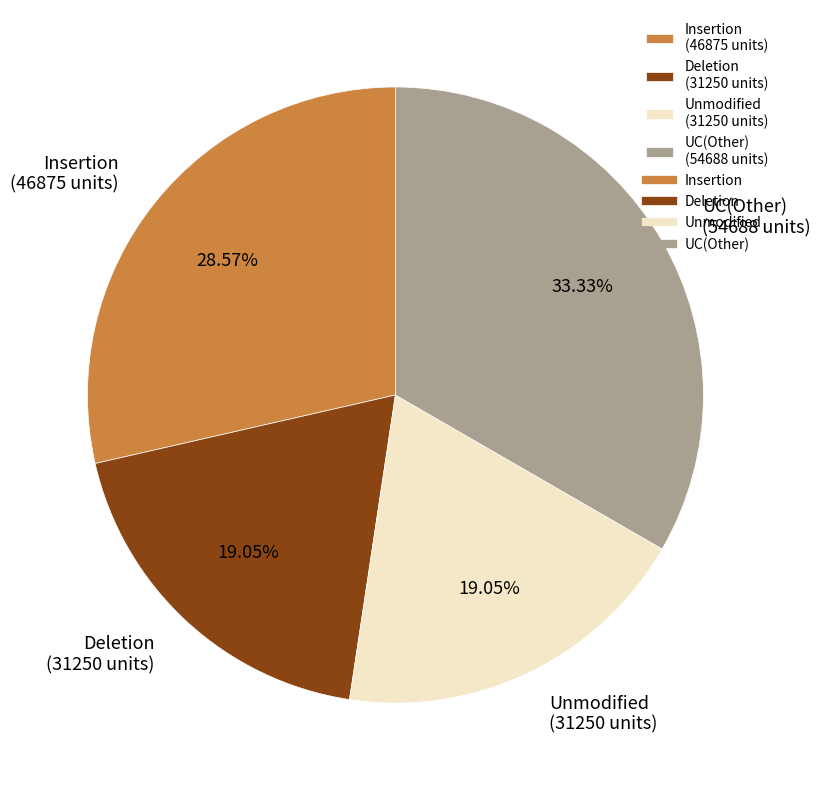

Do Unmodified (31250 units) and UC(Other) (54688 units) together represent more than half of the pie?

Yes